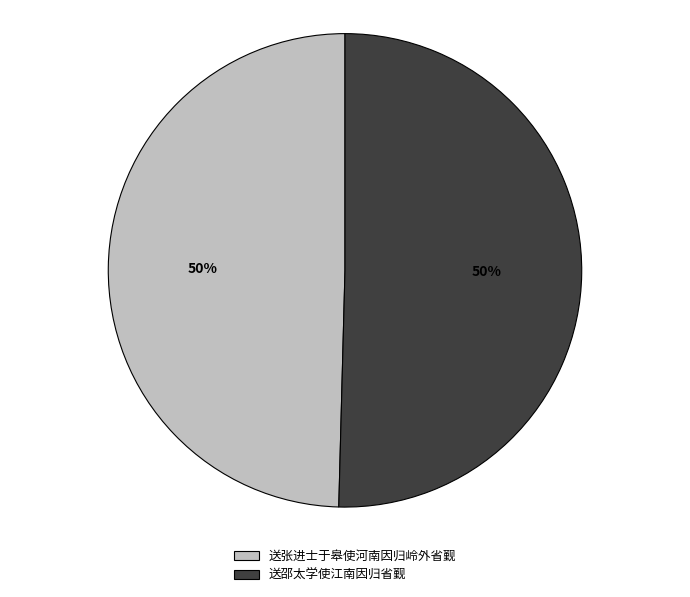

To the nearest percent, what is the average slice percentage?

50%